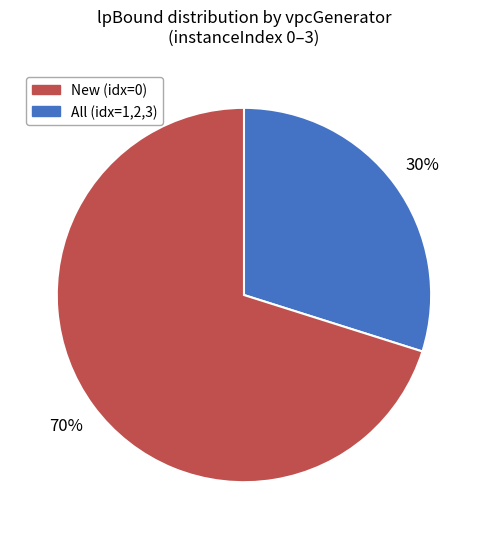

To the nearest percent, what is the difference between the largest and smallest slice percentages?

40%